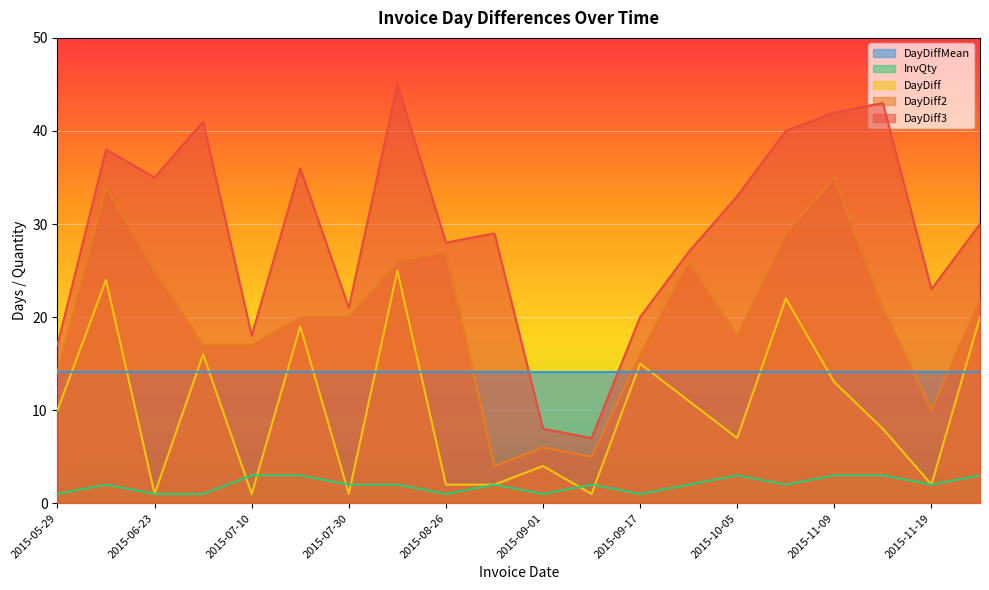

List the series in order of their peak value, lowest first.

InvQty, DayDiffMean, DayDiff, DayDiff2, DayDiff3